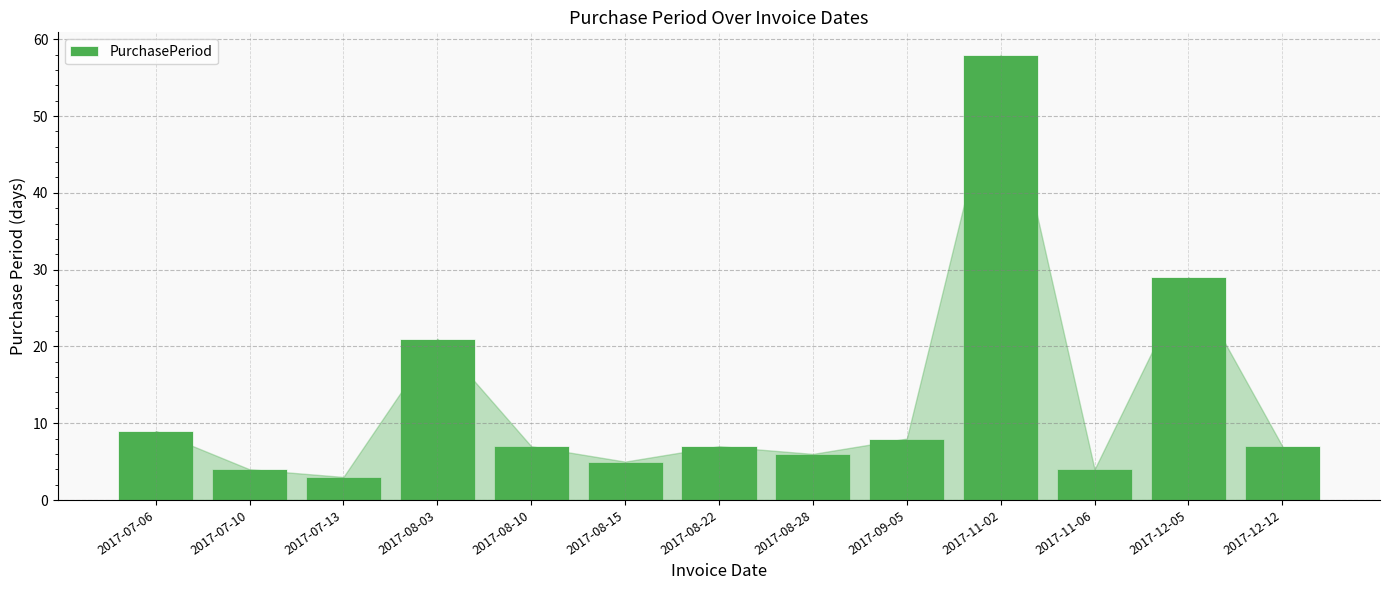

True or false: the data shows 44 at 2017-12-05.

False